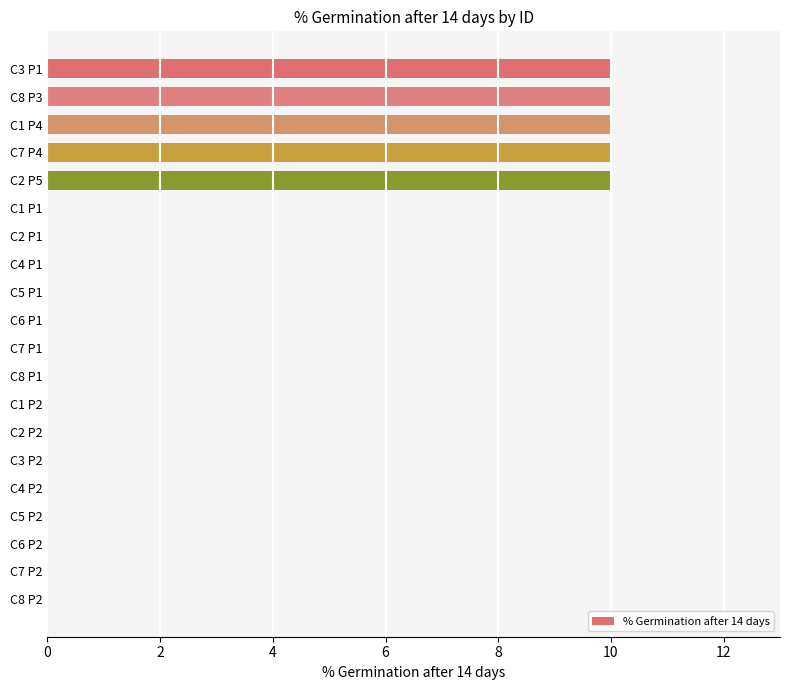

Is it true that the value at C8 P2 is 0?

True